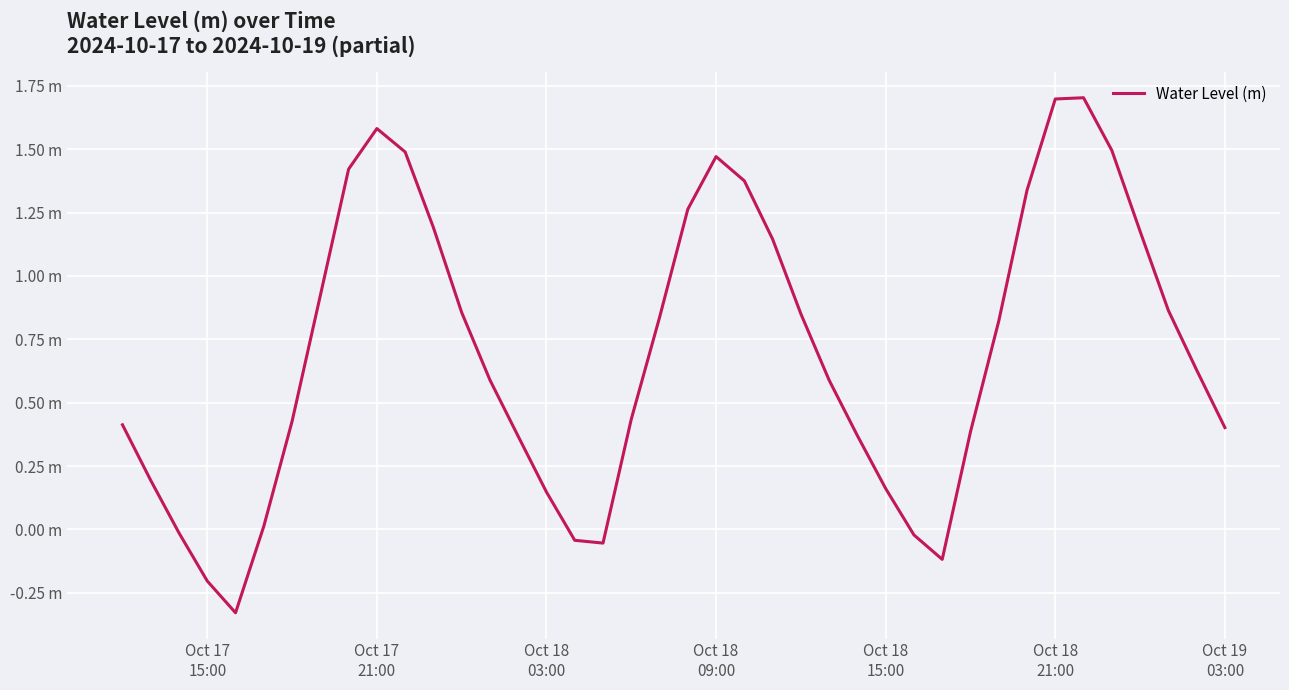

Does the chart display data point markers on the line(s)?

No